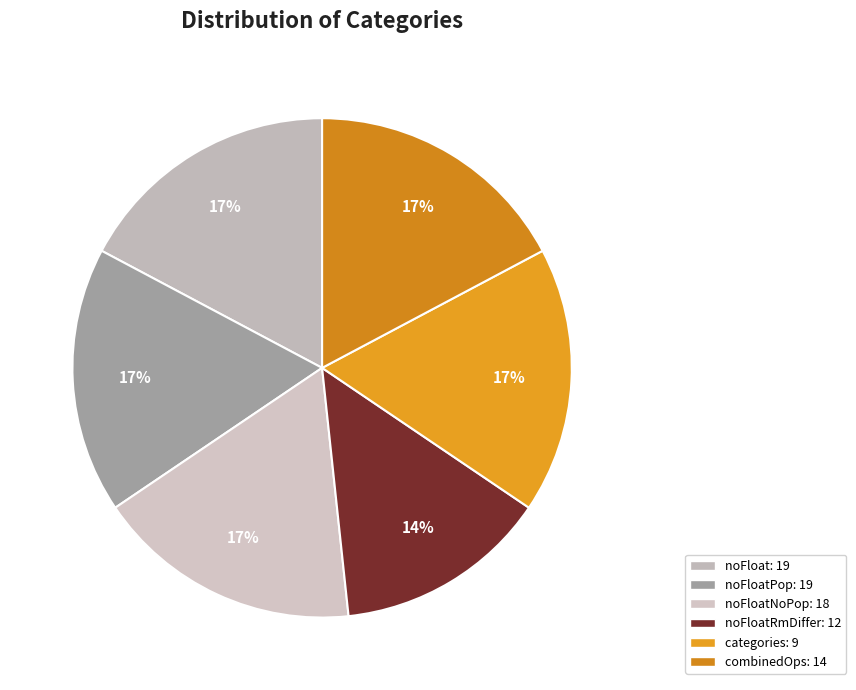

To the nearest percent, what is the average slice percentage?

17%